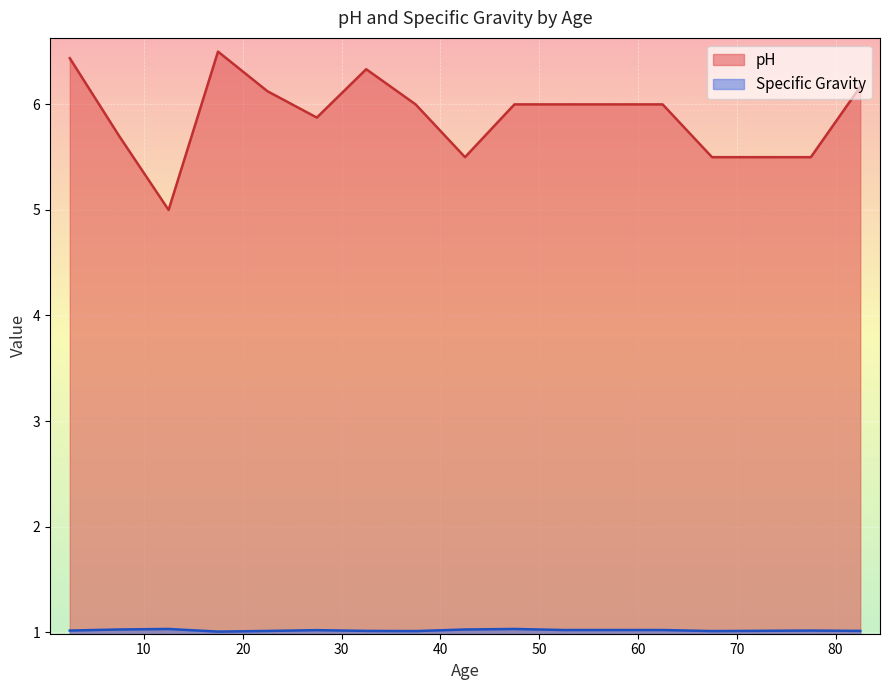

Is it true that Specific Gravity equals 1.0 at 8?

True